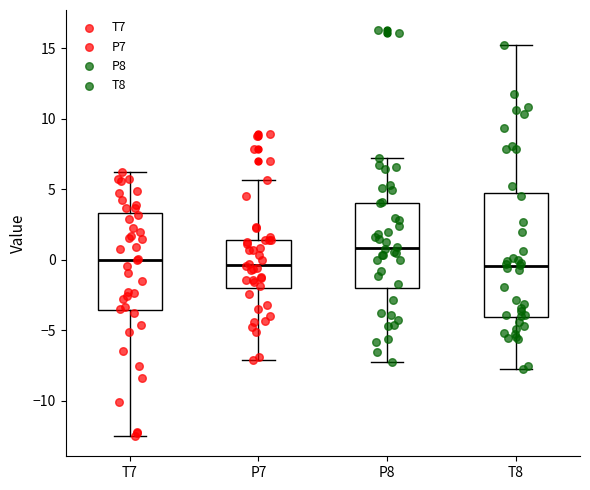

Reading left to right, read every box against the y-axis: the position of its median line, the range the box covers, and the ends of its whiskers. The values are not printed on the chart, so give them approximately, as read against the axis.

T7: median 0.0, box -3.5 to 3.5, whiskers -12.5 to 6.0
P7: median -0.5, box -2.0 to 1.5, whiskers -7.0 to 5.5
P8: median 1.0, box -2.0 to 4.0, whiskers -7.0 to 7.0
T8: median -0.5, box -4.0 to 4.5, whiskers -8.0 to 15.0